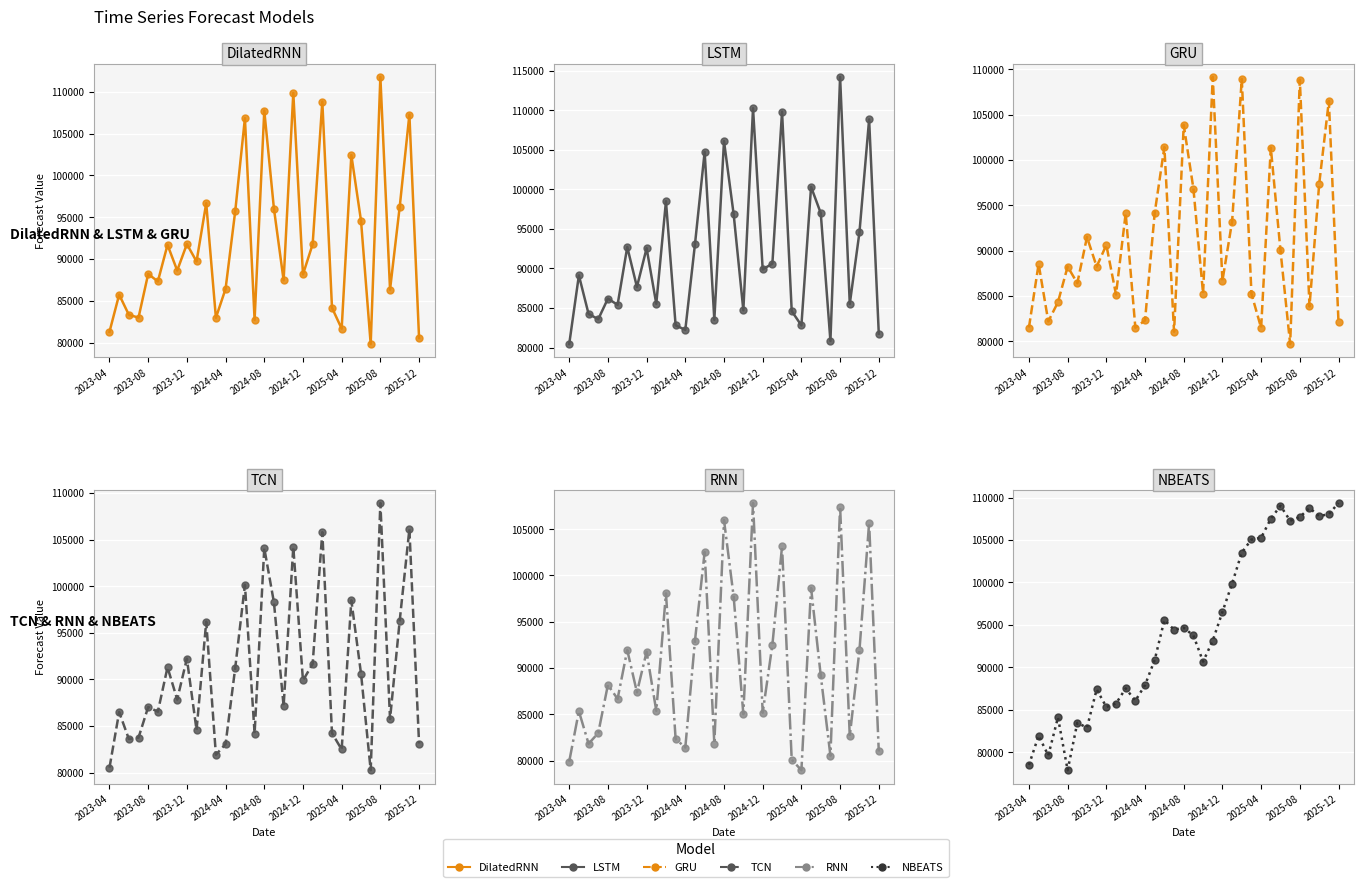

What is the total value across all series at 2024-04?

501706.5